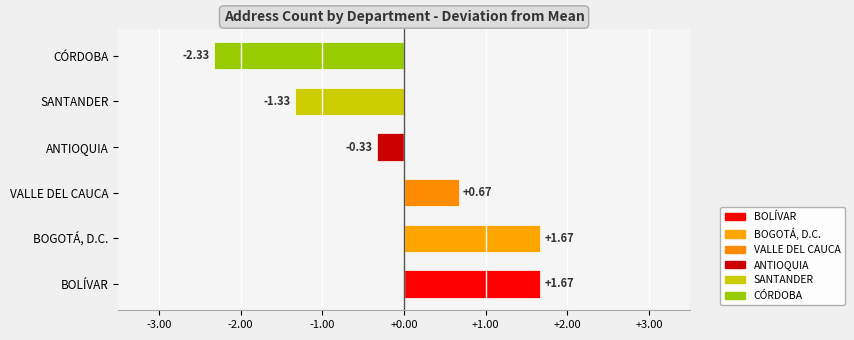

At which label is the value closest to 0?

ANTIOQUIA